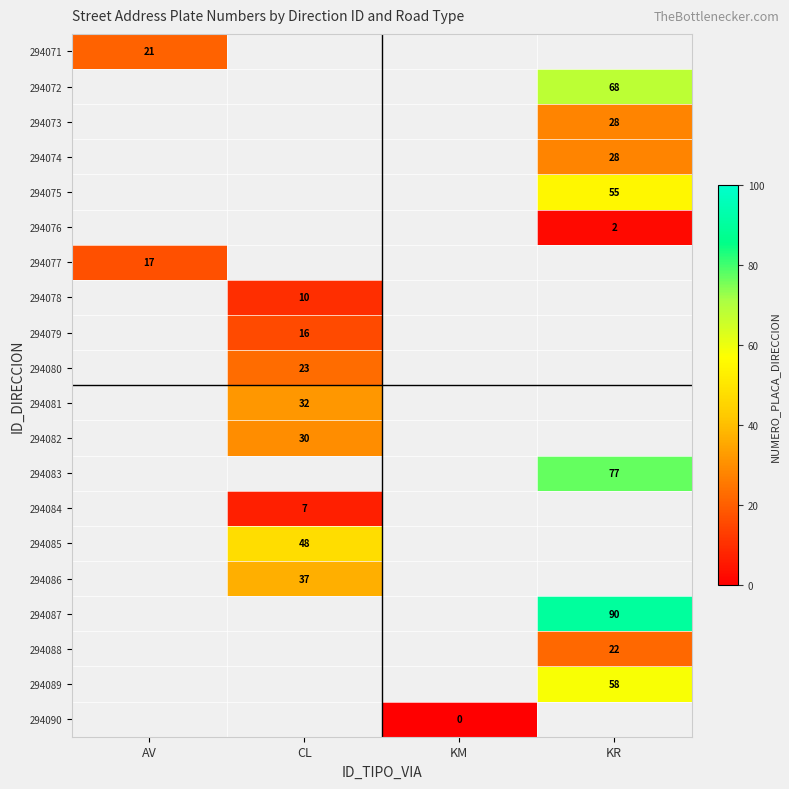

Is it true that 294087 equals 90 at KR?

True